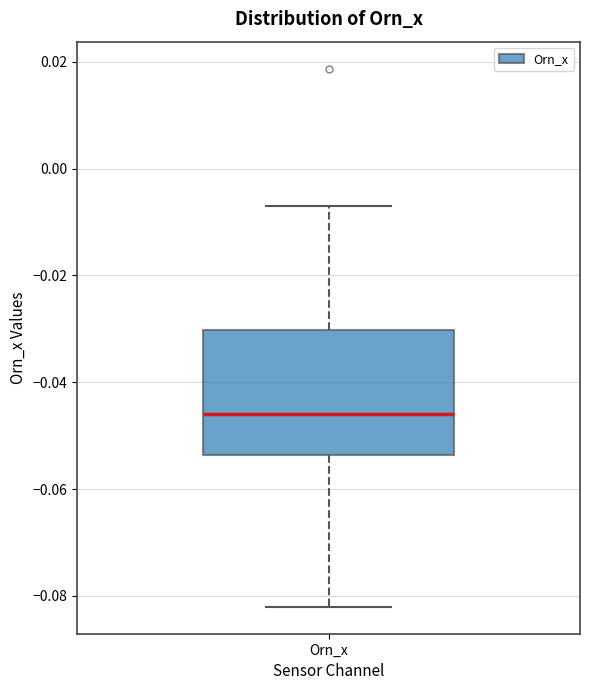

Transcribe this box plot: give where the median line is, the range the box spans, and where the two whiskers end, as read against the y-axis. The values are not printed on the chart, so give them approximately, as read against the axis.

median -0.046, box -0.054 to -0.030, whiskers -0.082 to -0.006